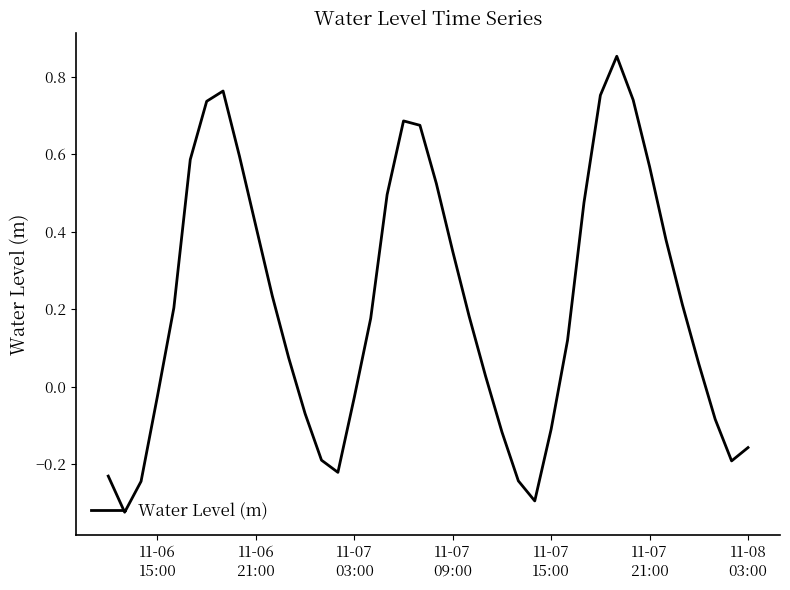

What is the difference between the maximum and minimum values?

1.2